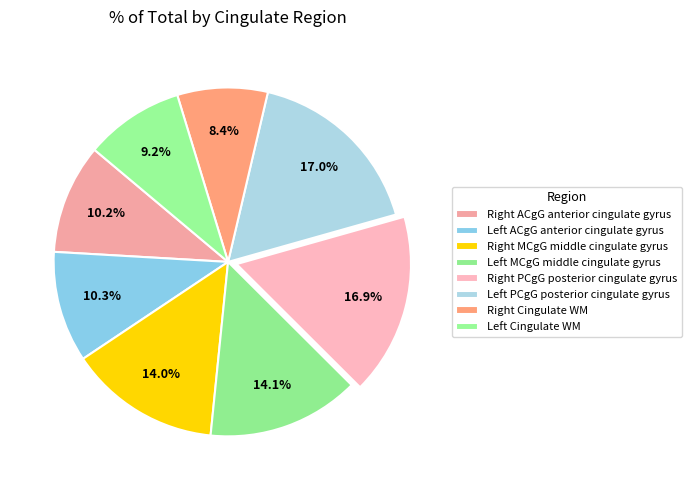

How many segments does this pie chart have?

8